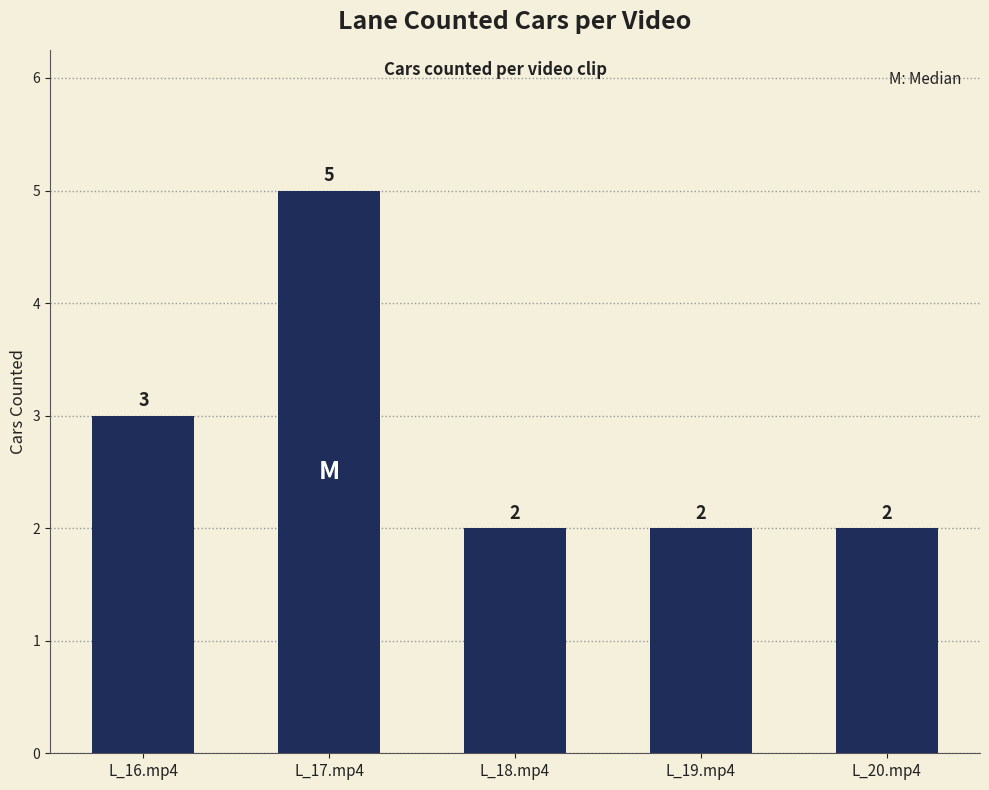

Is it true that the value at L_20.mp4 is 2?

True